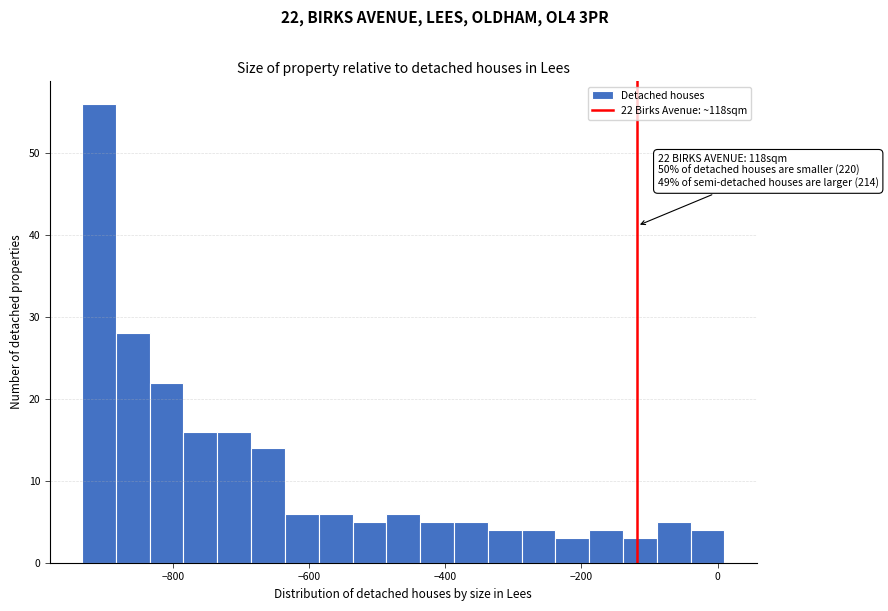

Read against the x-axis, roughly where is the centre of the tallest bar?

-900